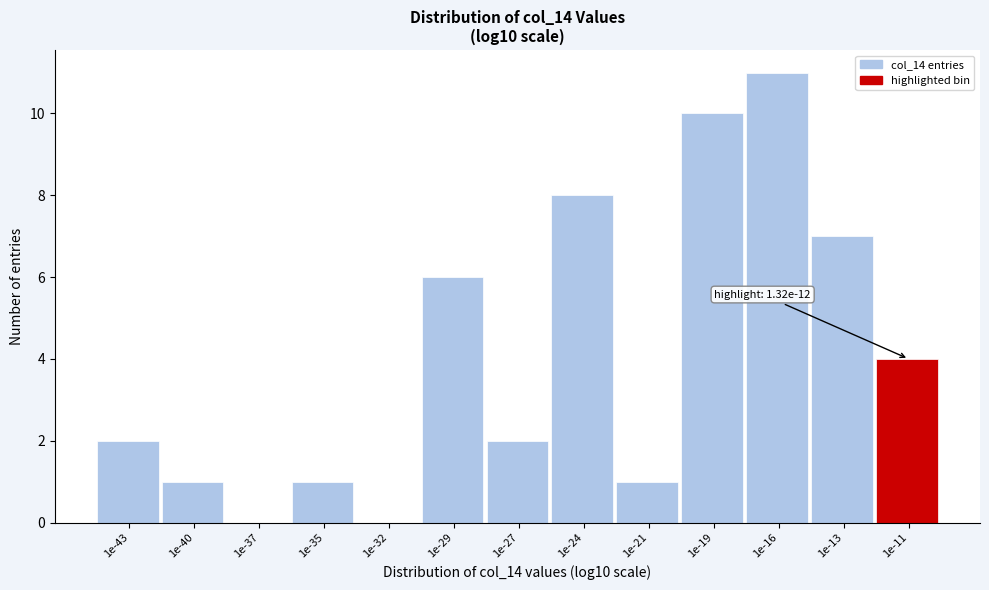

Reading left to right, list all the values displayed in this chart.

1e-43=2	1e-40=1	1e-37=0	1e-35=1	1e-32=0	1e-29=6	1e-27=2	1e-24=8	1e-21=1	1e-19=10	1e-16=11	1e-13=7	1e-11=4